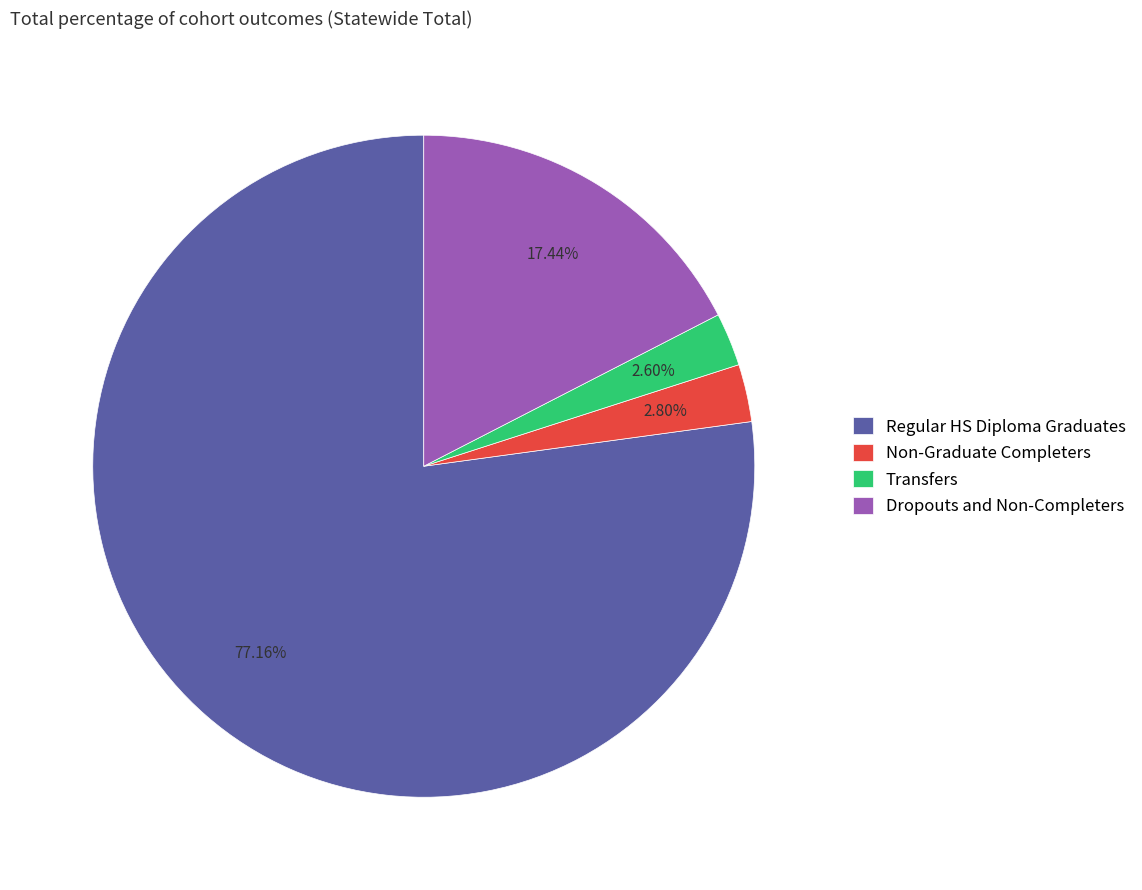

Which slice is the largest?

Regular HS Diploma Graduates